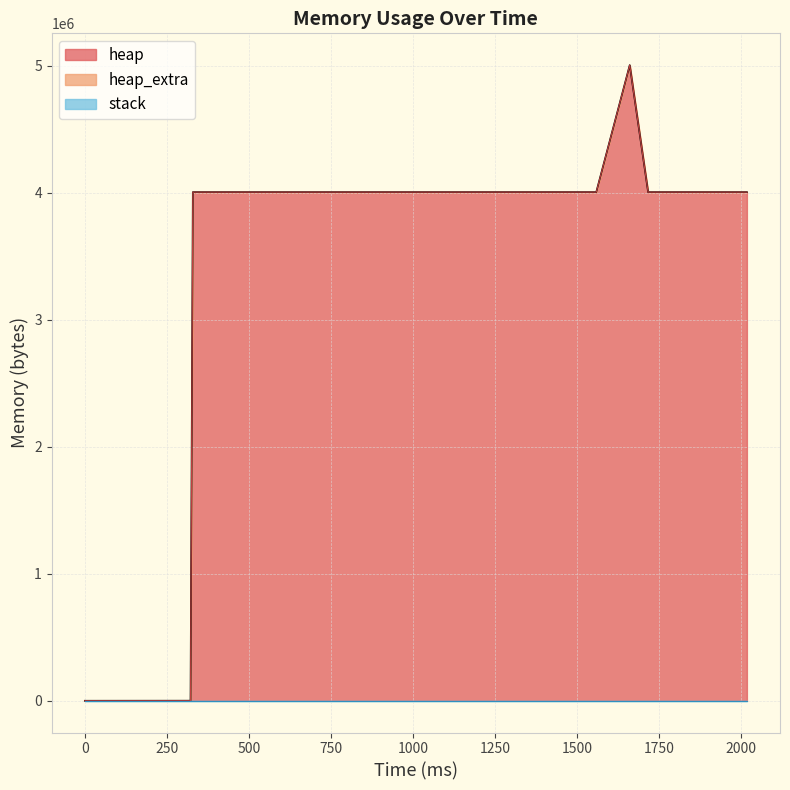

How many positive values does the heap series have?

19